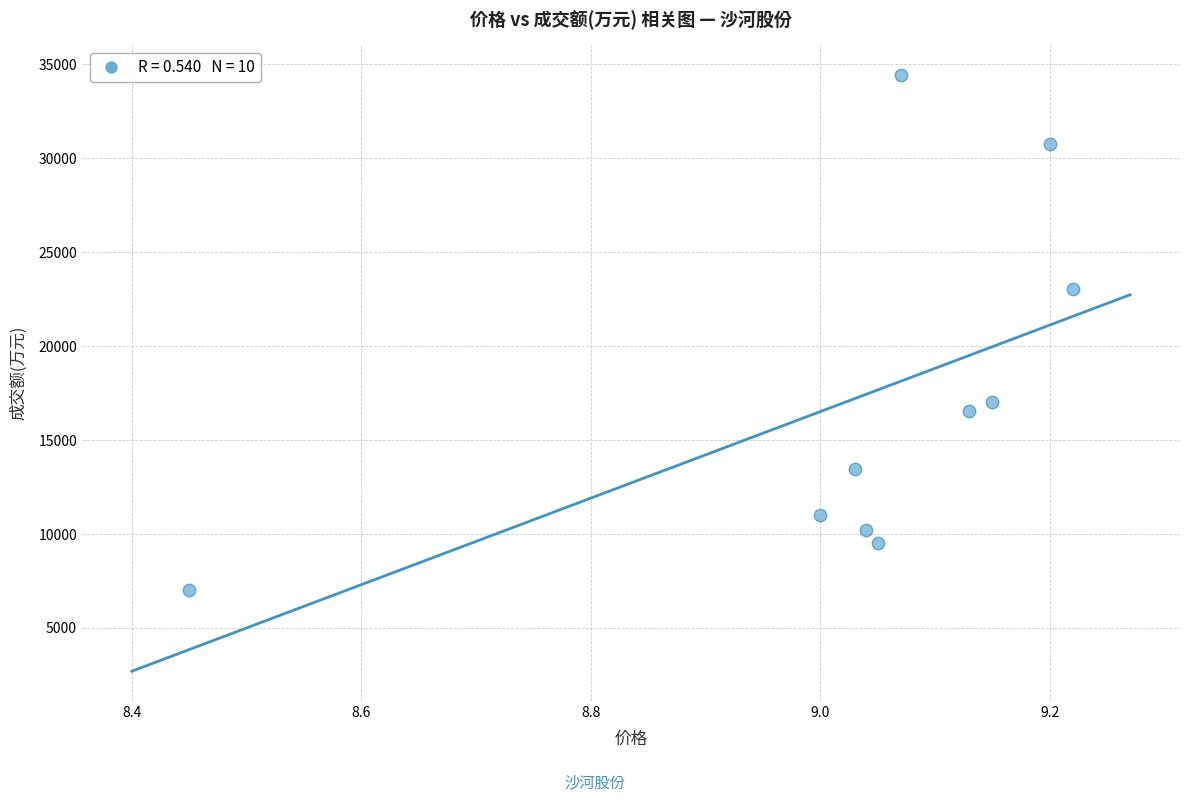

What Y value in the scatter plot is closest to 20725?

23023